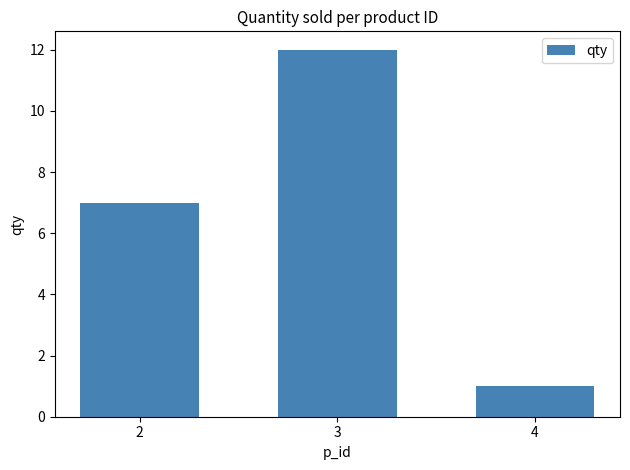

What is the ratio of the value at 3 to the value at 2?

1.7